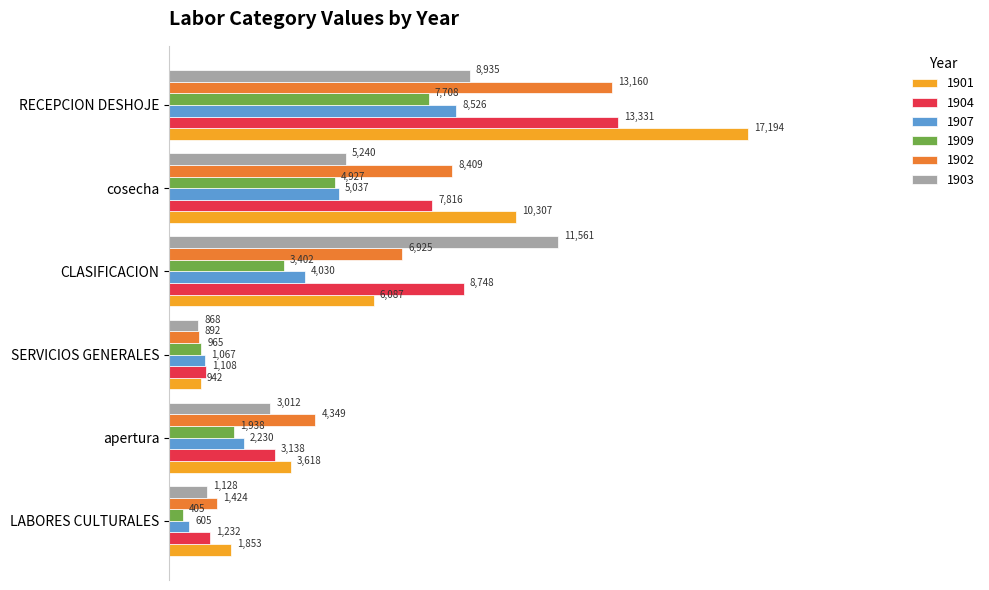

Which series has the largest total across all categories?

1901